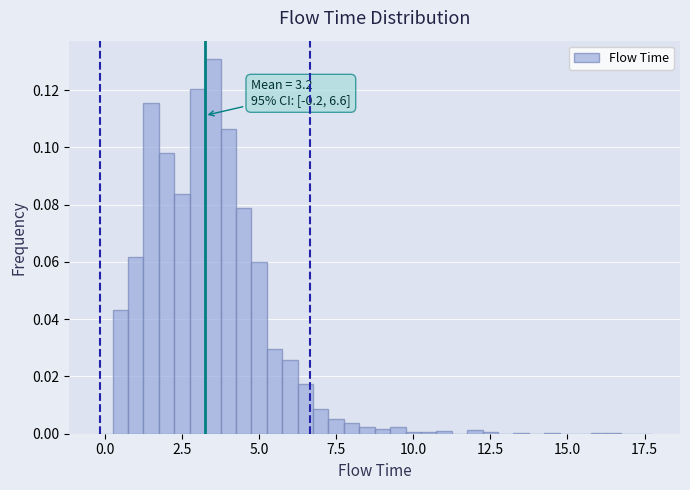

Read against the x-axis, roughly where is the centre of the tallest bar?

3.5